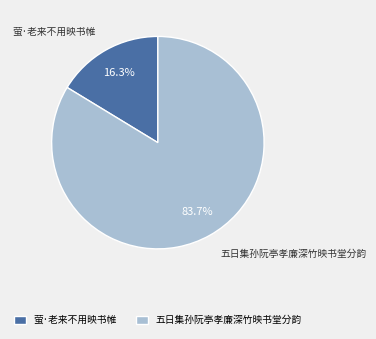

Is there a majority slice in this chart?

Yes